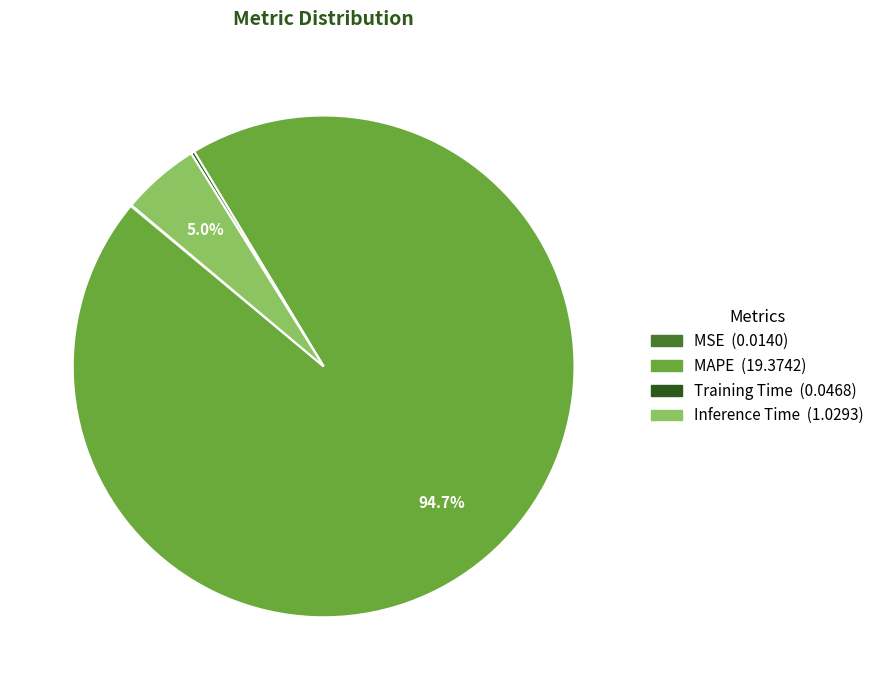

What is the largest slice in the pie chart?

MAPE